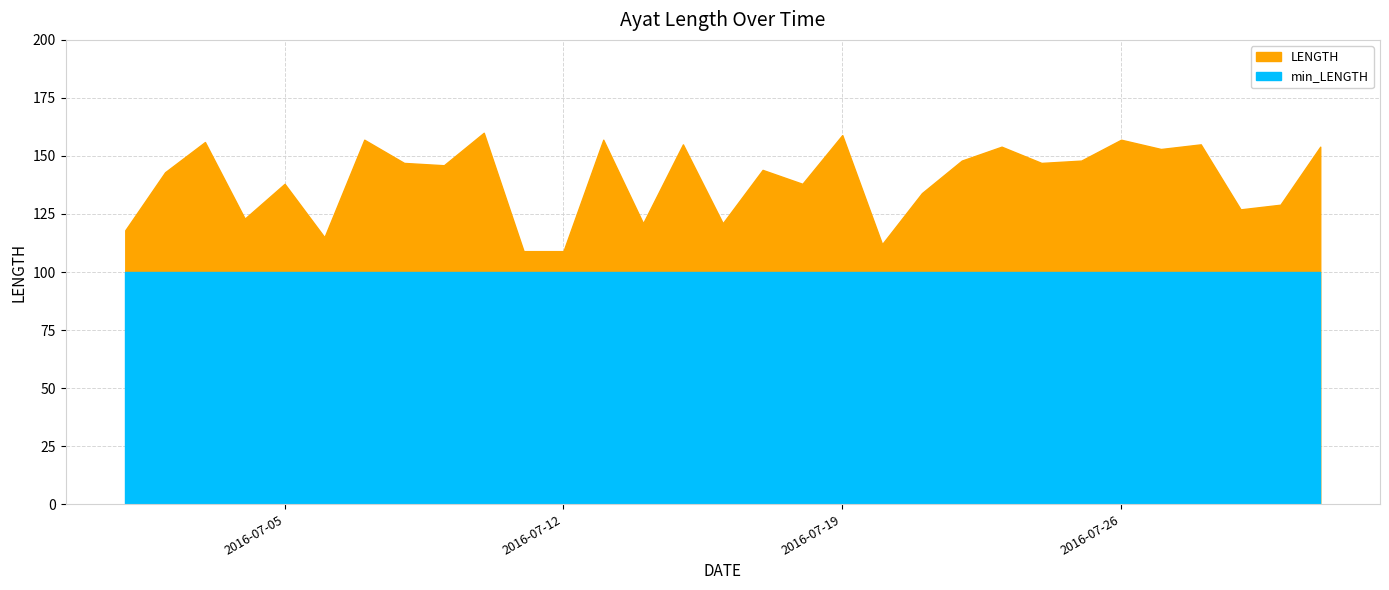

What is the greatest value displayed?

160